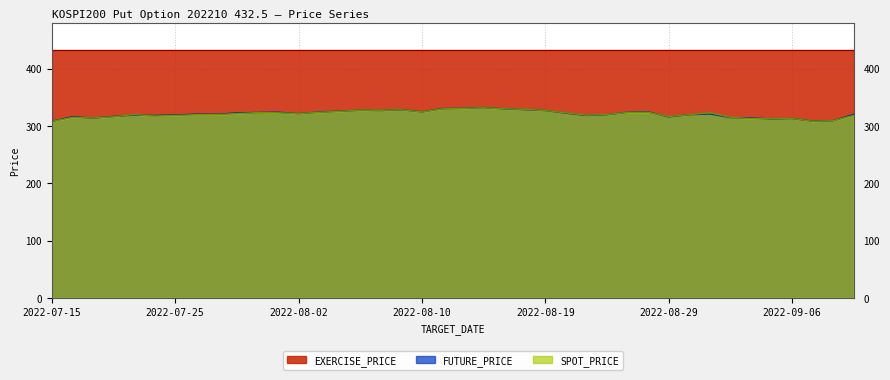

What is the greatest value displayed?

432.5